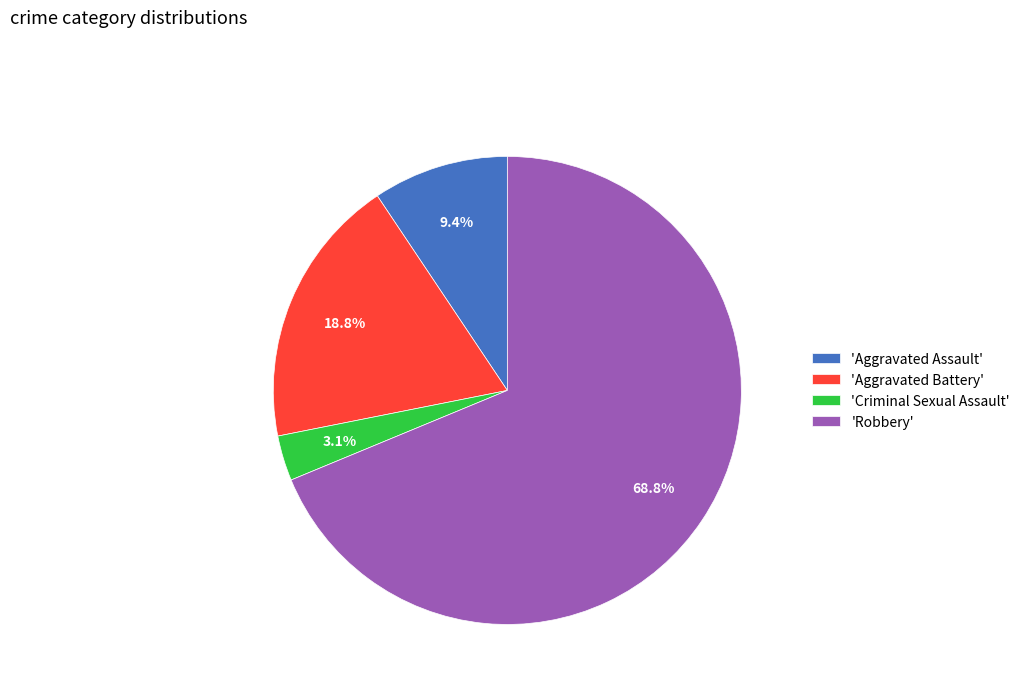

Combined, do 'Aggravated Battery' and 'Robbery' account for over 50%?

Yes